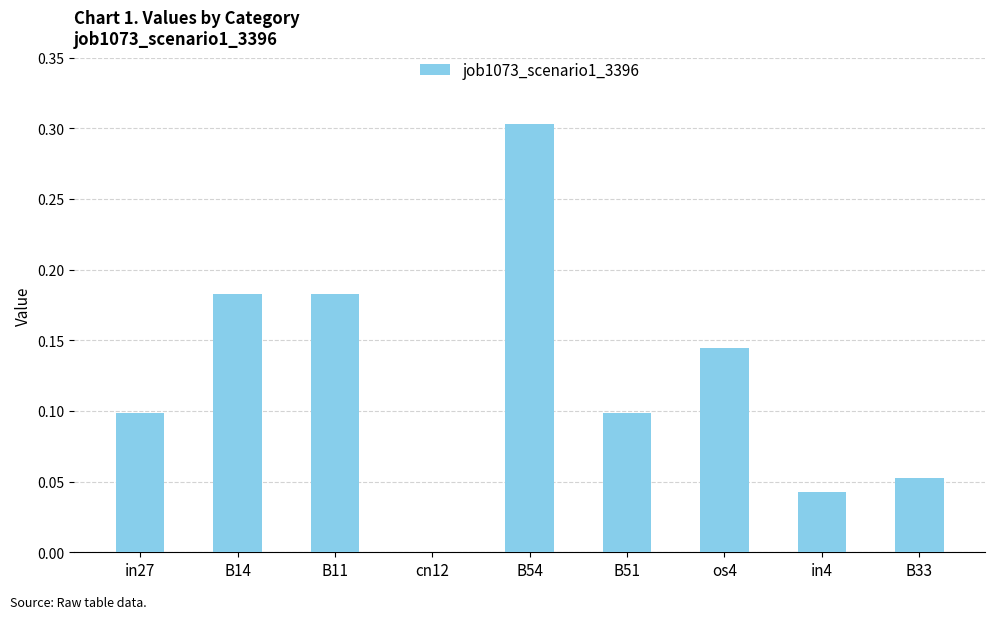

The chart shows a value of -0.1 at cn12. True or false?

False